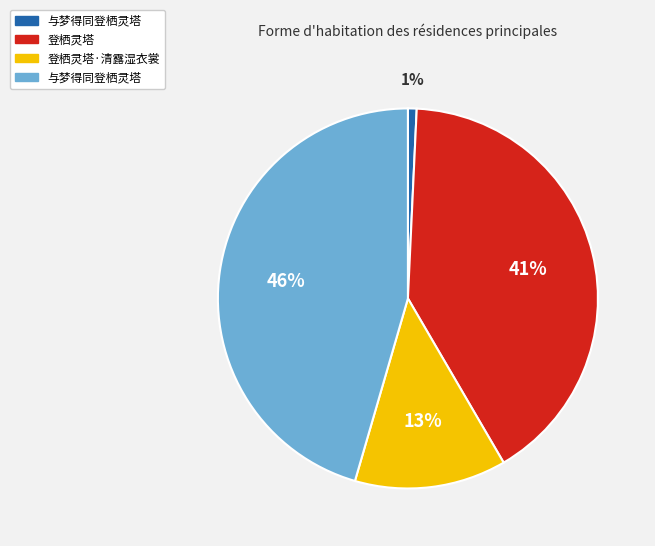

Does any single category account for the majority?

No